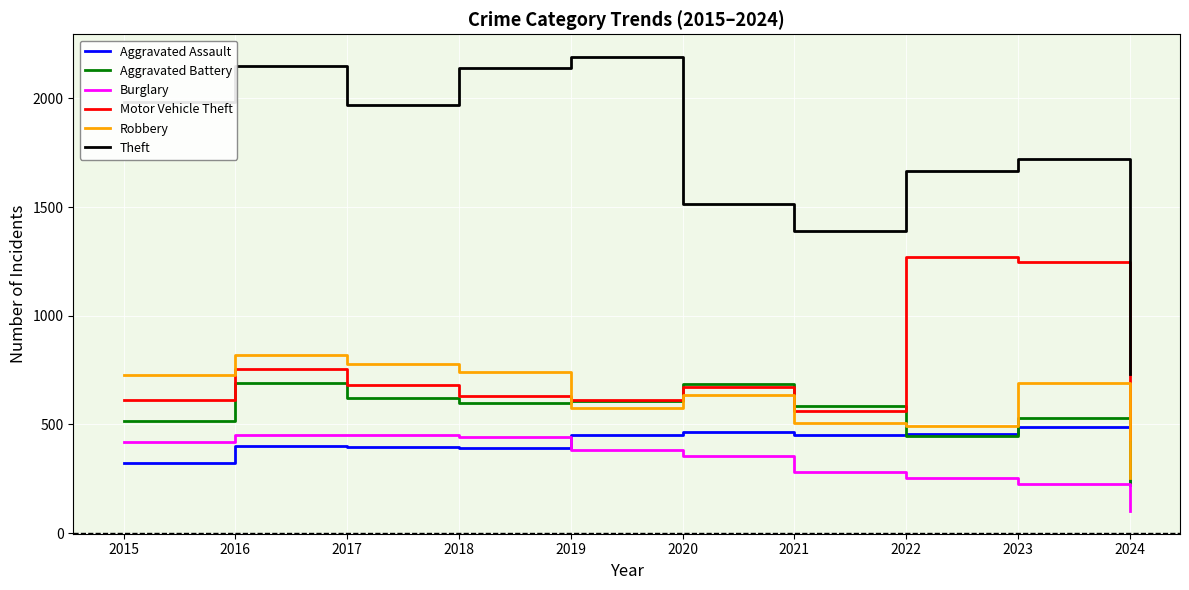

What is the difference between the highest and lowest values at 2018?

1748